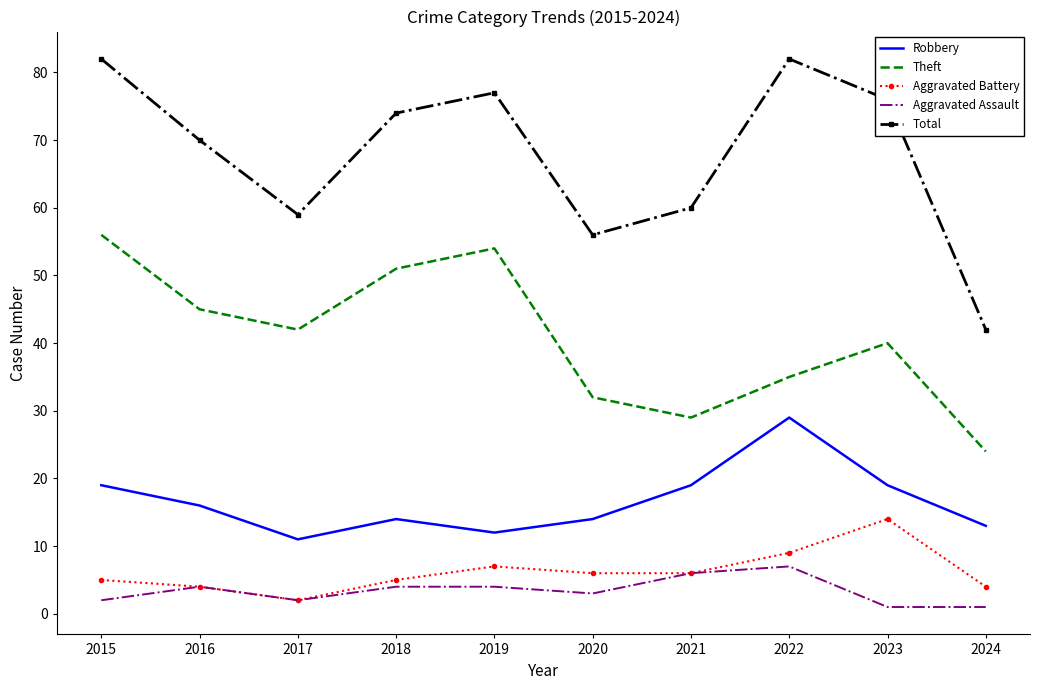

Is it true that Aggravated Battery equals 4 at 2024?

True